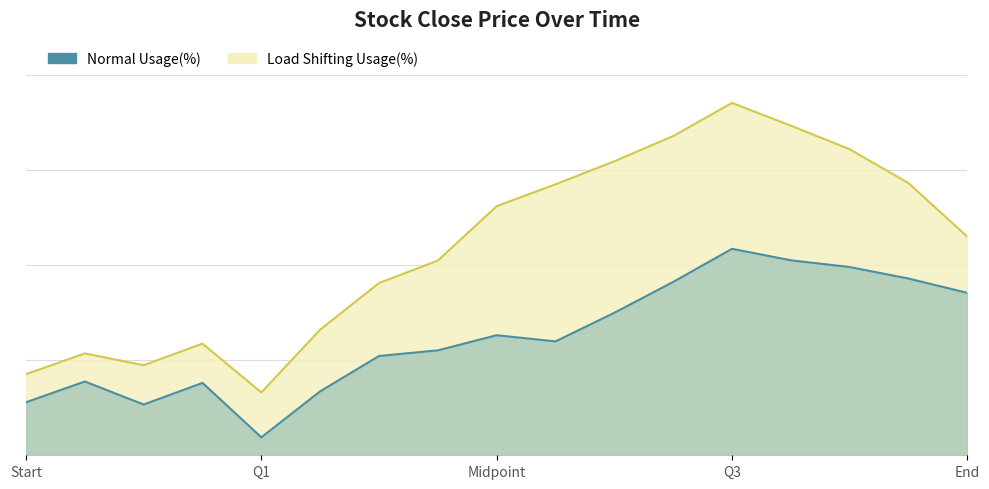

What is the average value of the Load Shifting Usage(%) series?

249.7